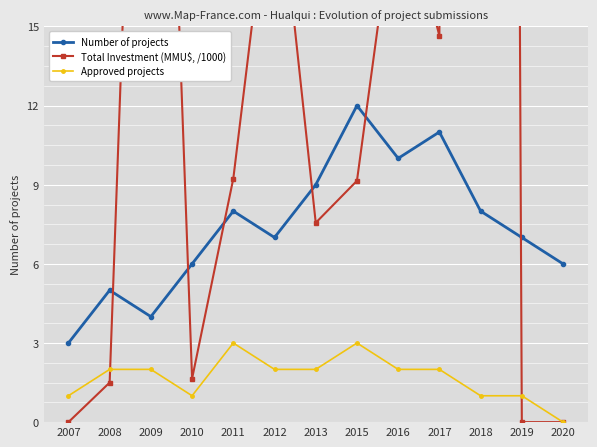

How many data points in Approved projects are above 2?

2